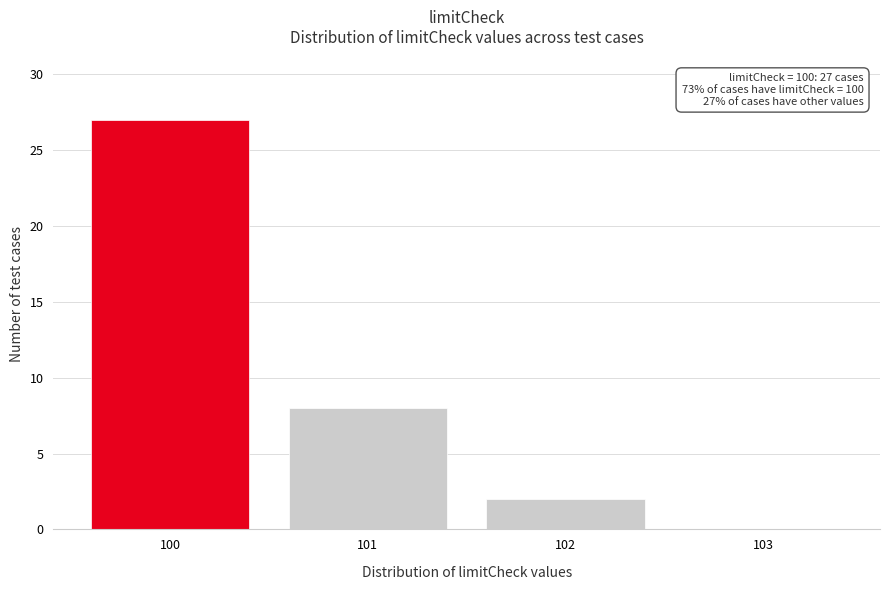

Reading left to right, what are all the values shown in this chart?

100=27	101=8	102=2	103=0